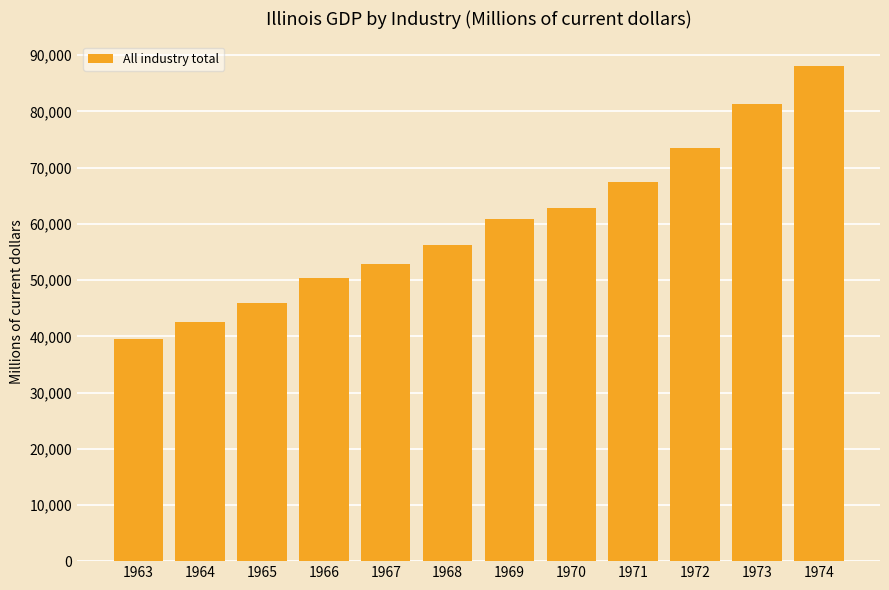

How many bars are there in total?

12